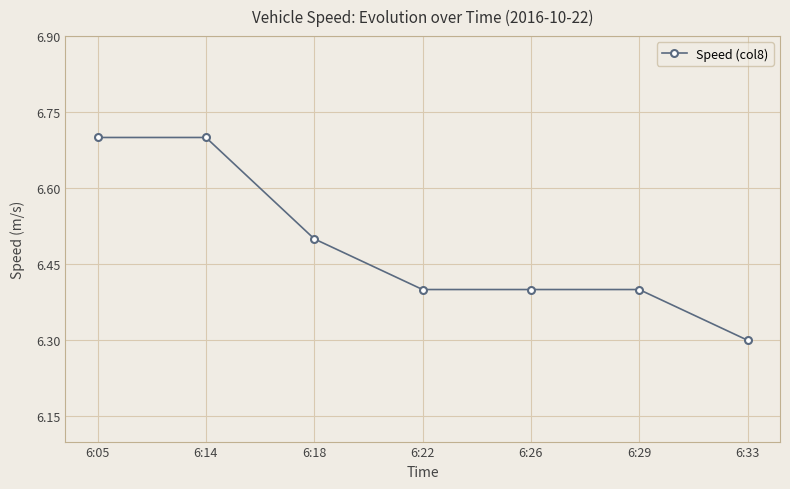

Count the number of data series in this chart.

1